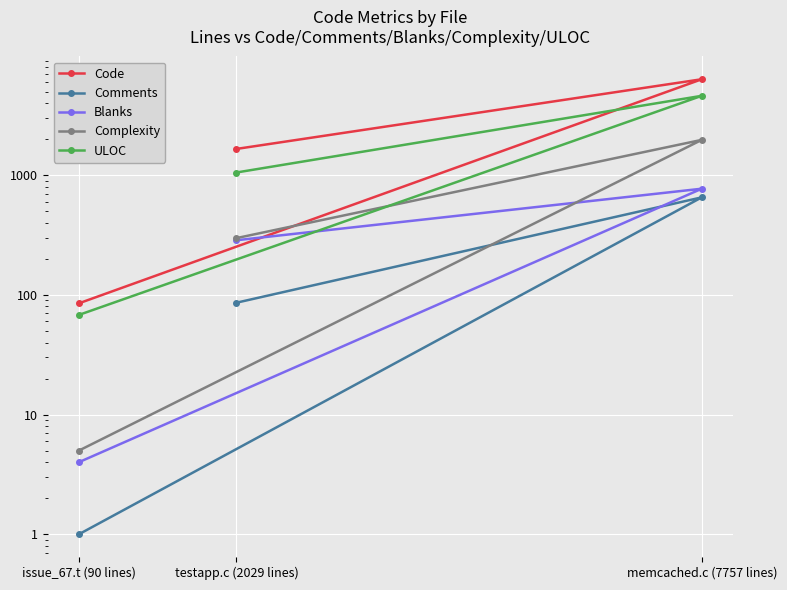

What is the highest value of the Blanks series?

771